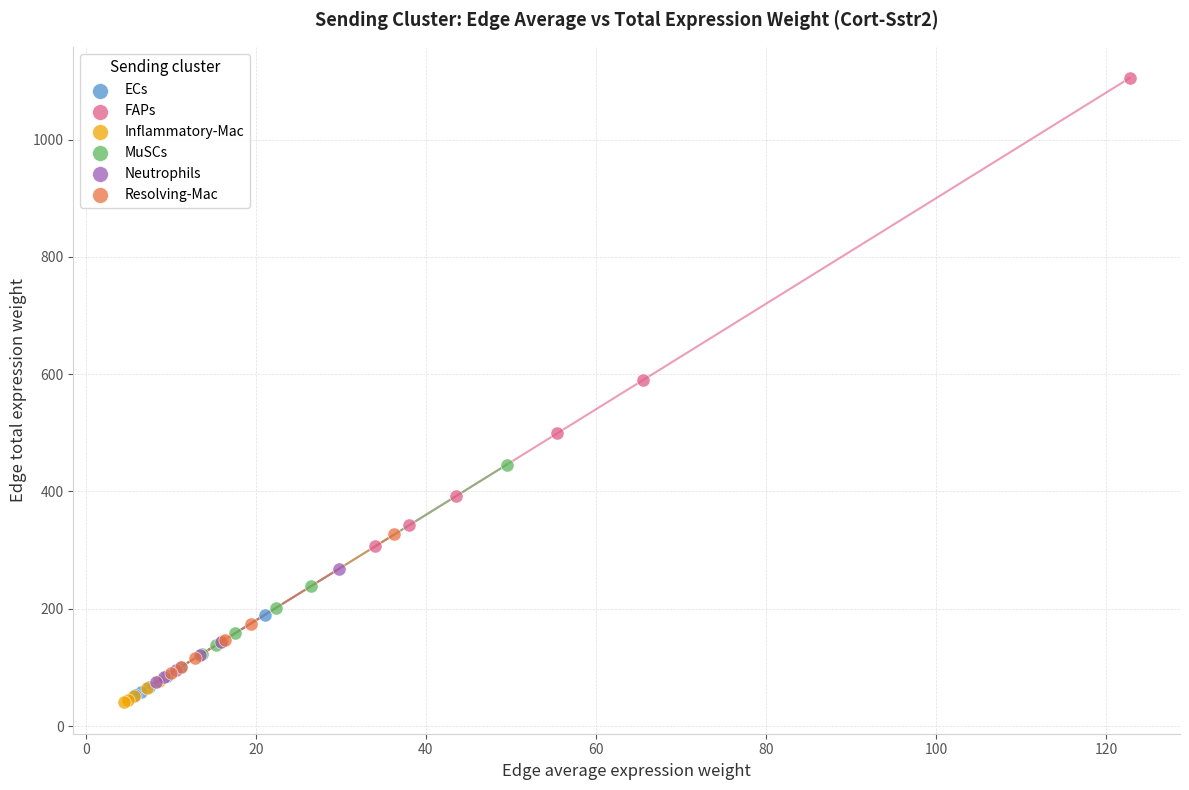

Which series has the widest spread of Y values?

FAPs